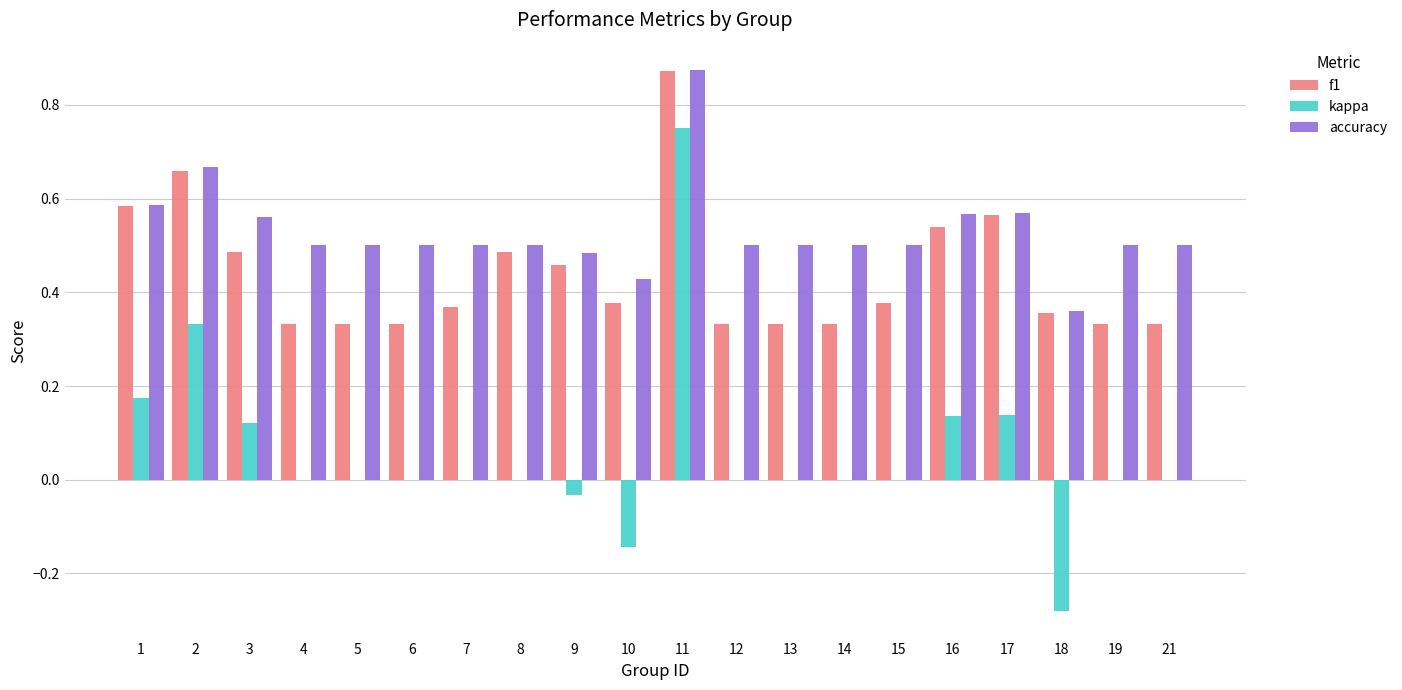

Count the number of data series in this chart.

3